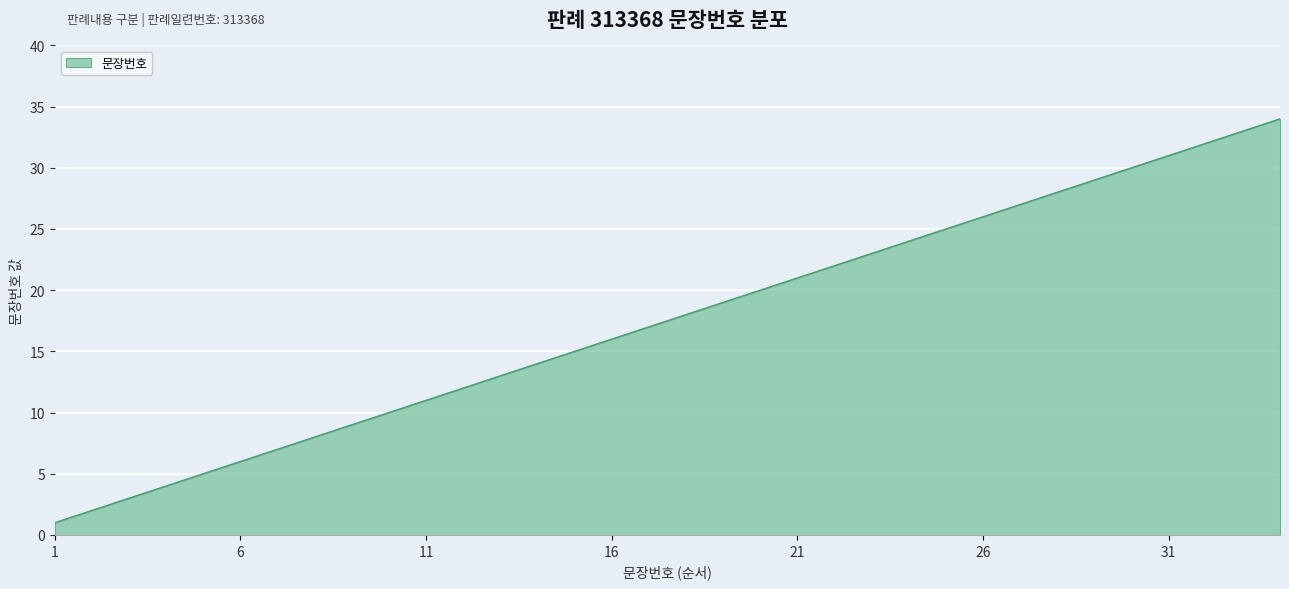

What is the maximum value shown in the chart?

34